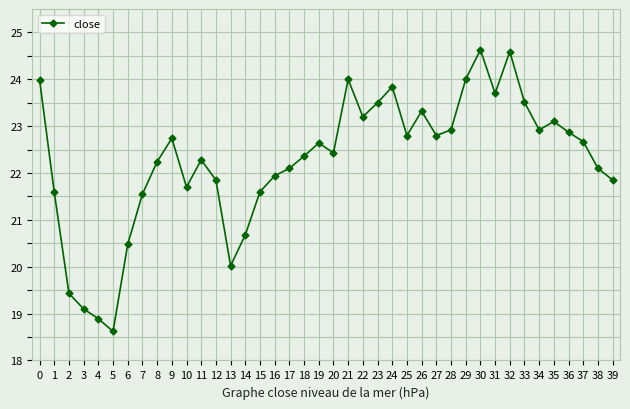

How many series are shown in this chart?

1